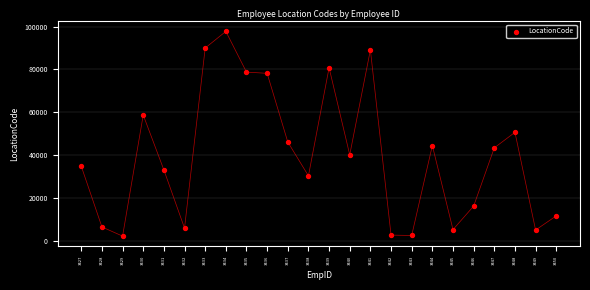

What is the range of Y values (max minus min)?

95426